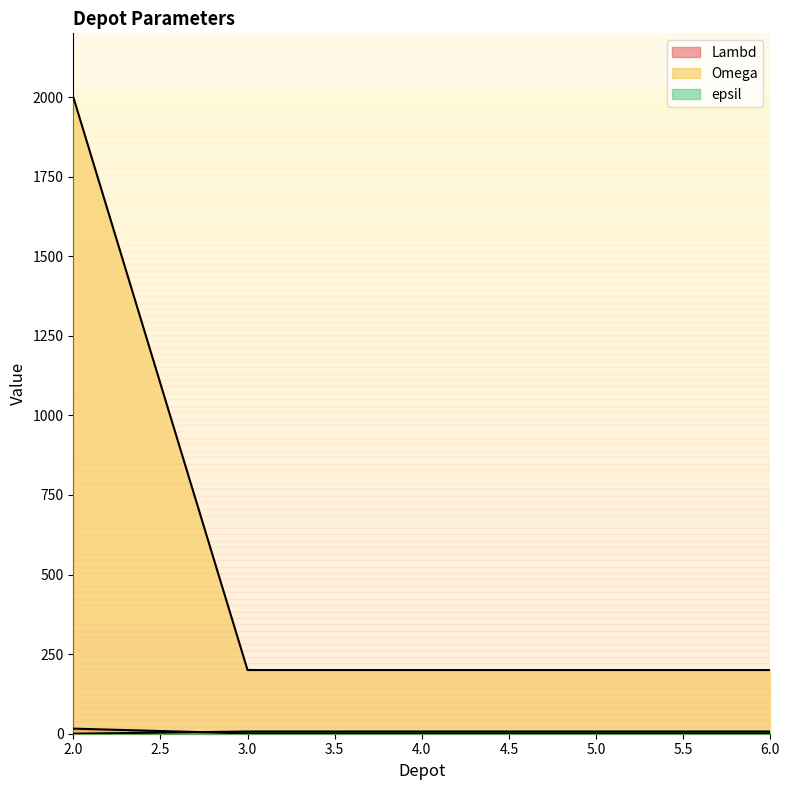

What is the value of the Omega point at the 4th from the left?

200